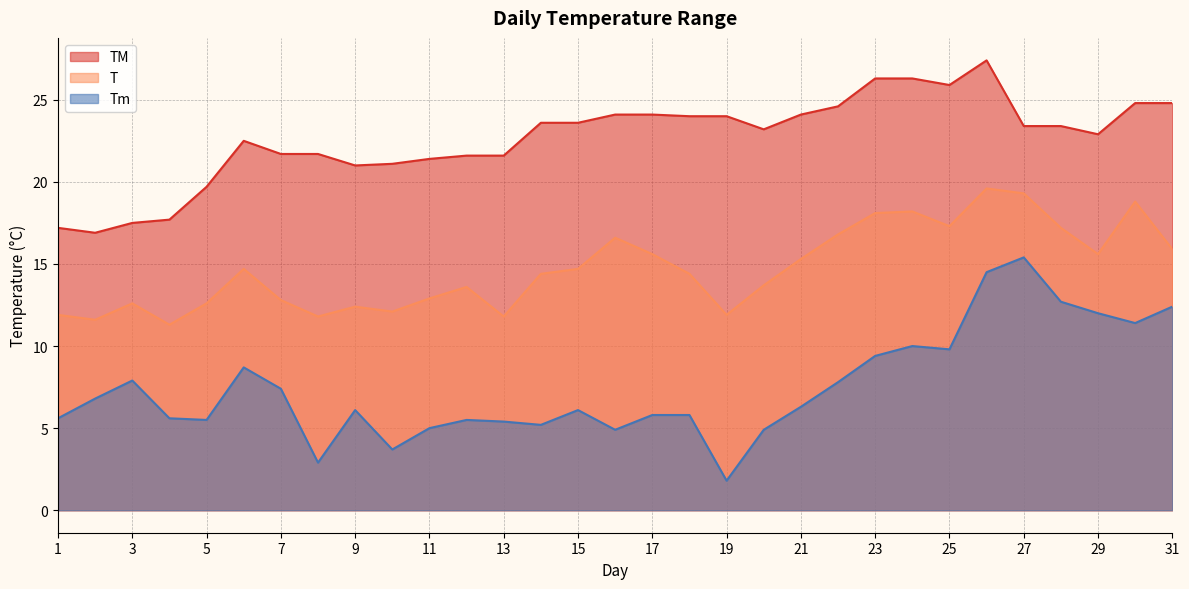

The Tm series shows 7.9 at 3. True or false?

True